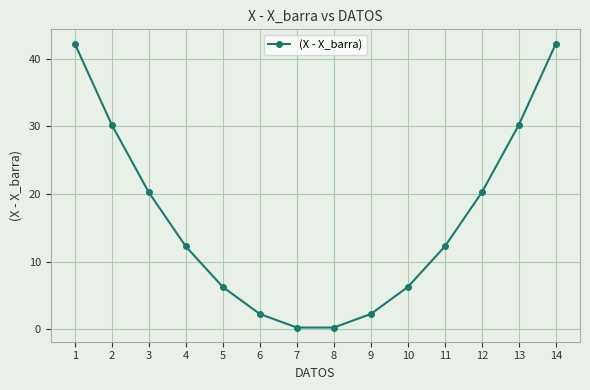

True or false: there are more than 2 points higher than both neighbors.

False